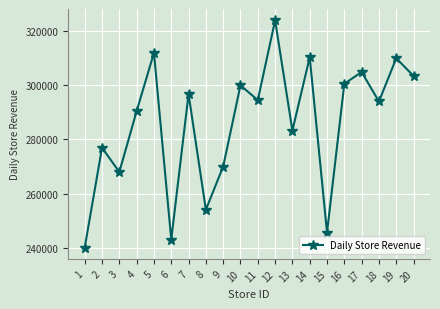

What is the greatest value displayed?

324050